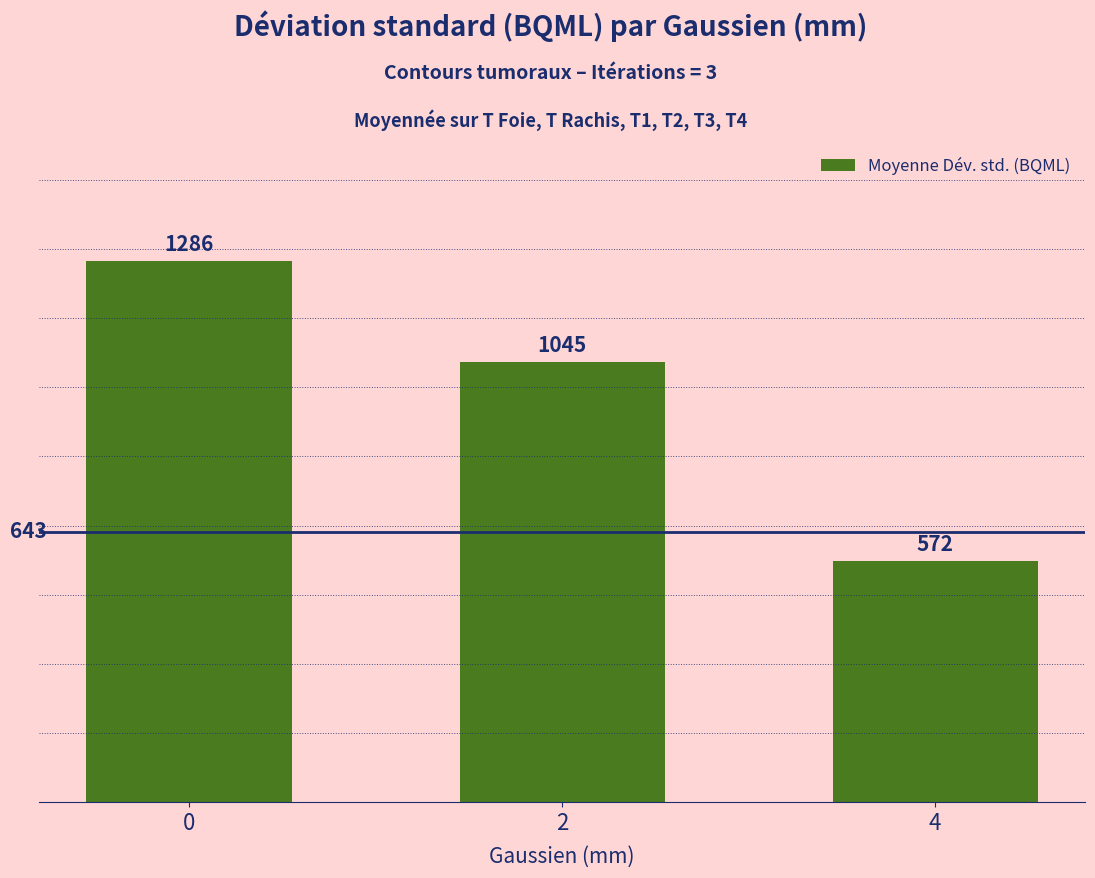

Are the bars horizontal?

No